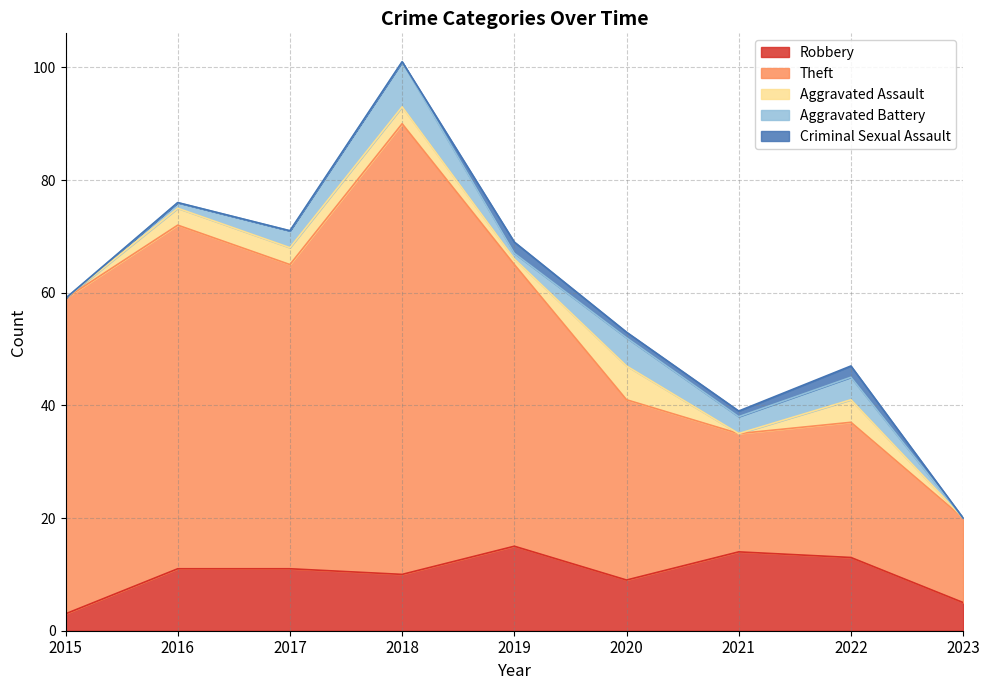

True or false: Aggravated Battery has a value of 4 at 2022.

True